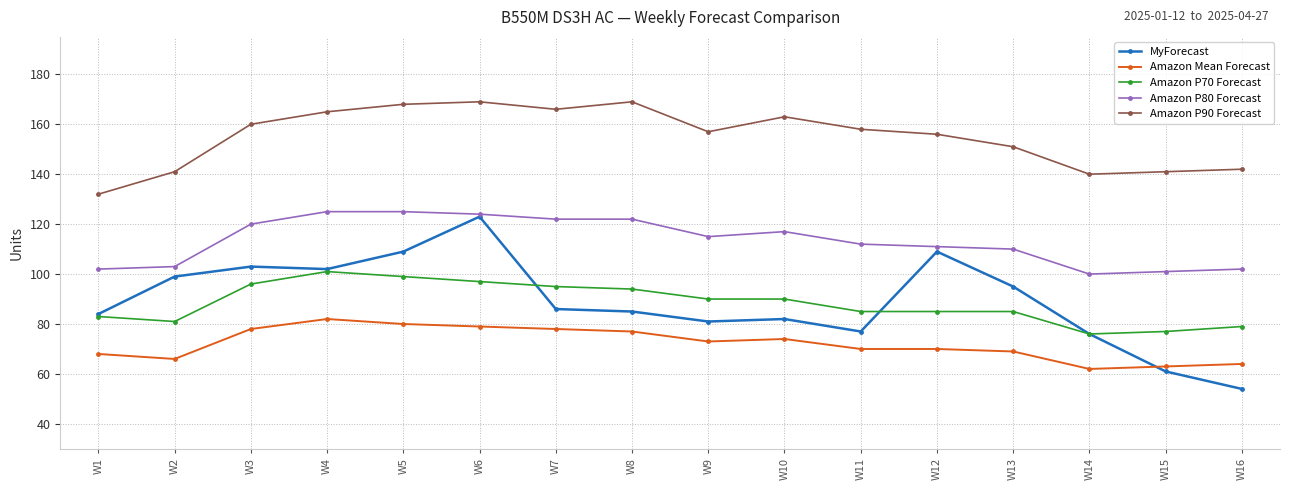

Does the chart have visible grid lines?

Yes